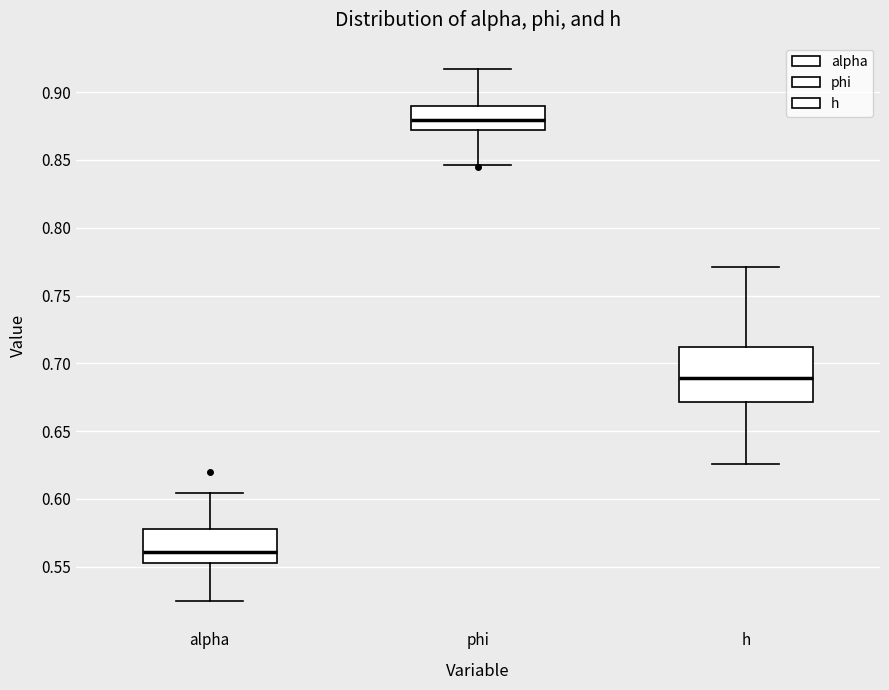

Comparing the boxes themselves (not the whiskers), which one is the tallest?

h